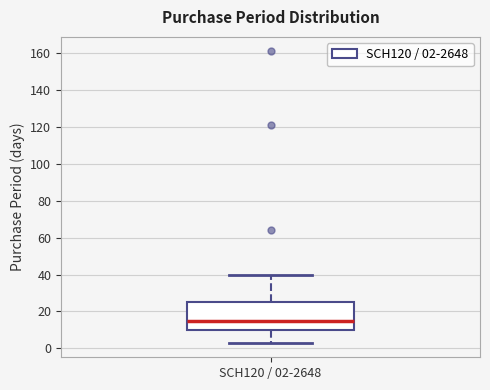

Where does the median line of the box for SCH120 / 02-2648 sit on the y-axis? The values are not printed on the chart, so give them approximately, as read against the axis.

16